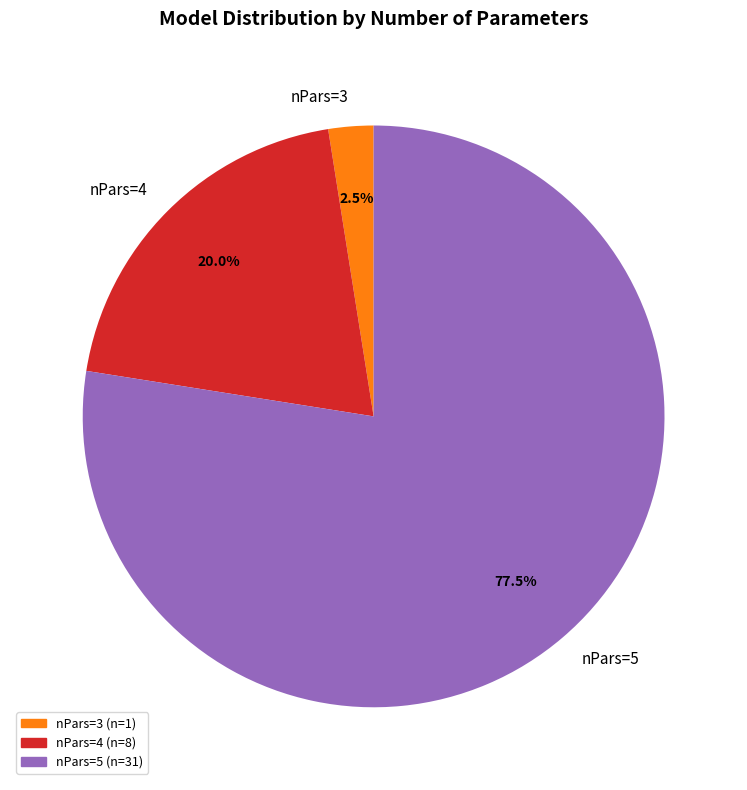

Does any single category account for the majority?

Yes